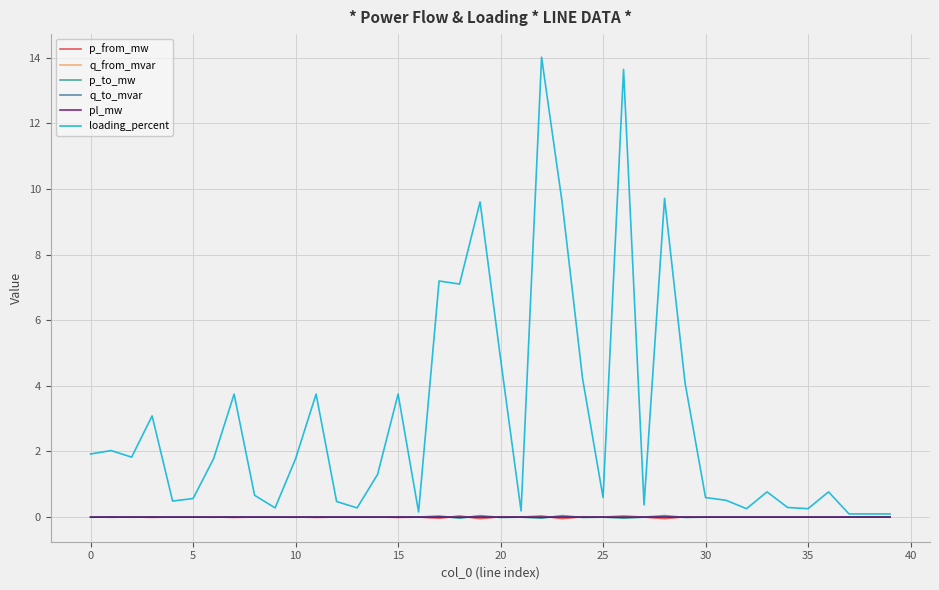

Which series has the largest total across all categories?

loading_percent